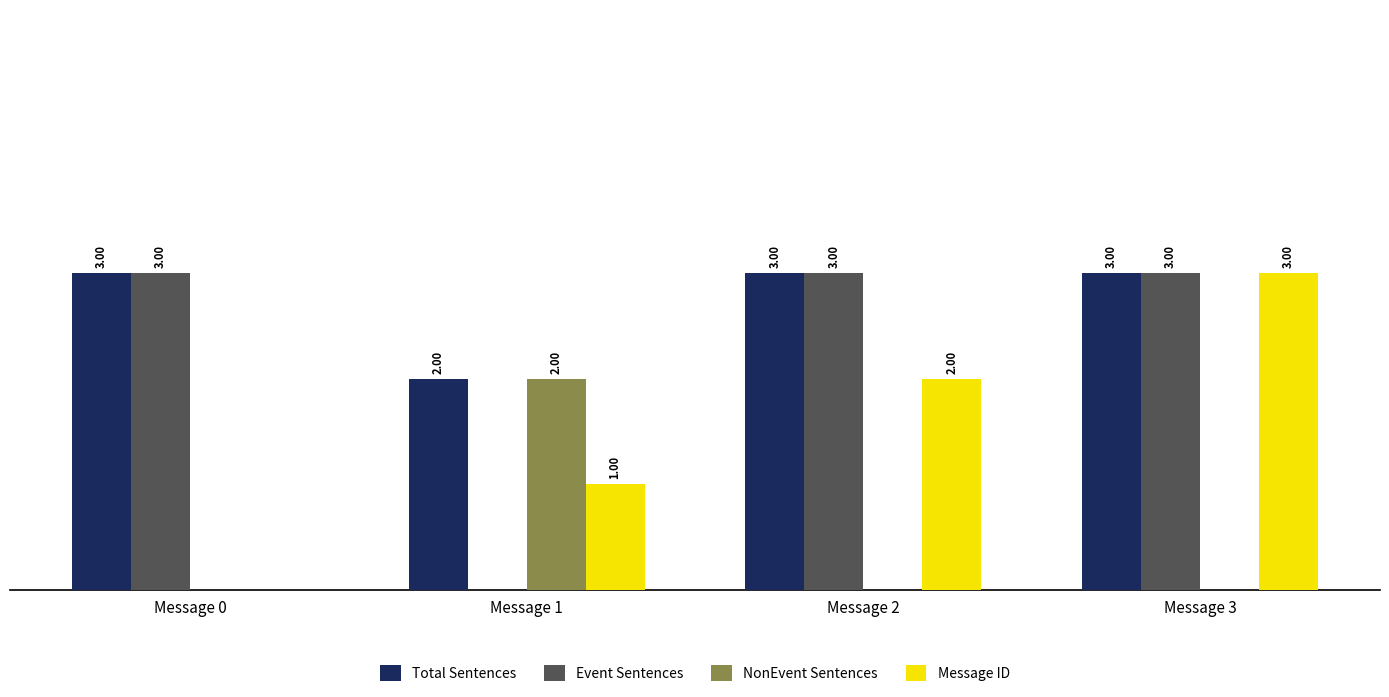

What are all the series names shown in the legend?

Total Sentences, Event Sentences, NonEvent Sentences, Message ID